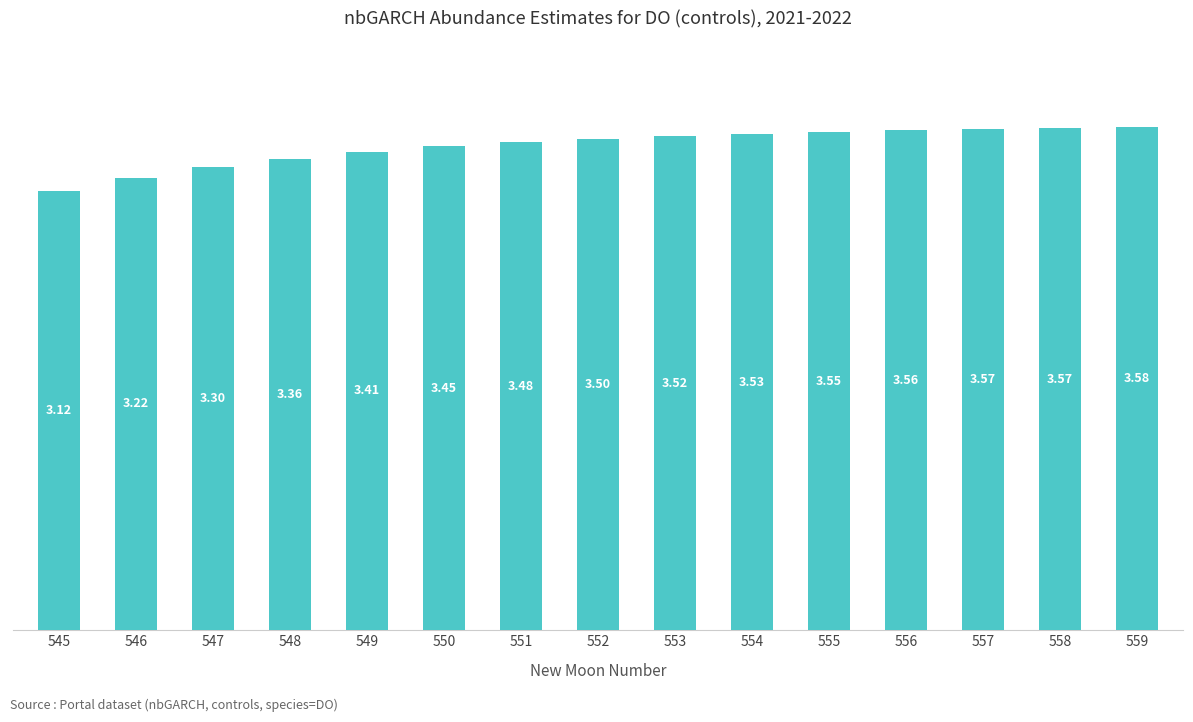

Approximately how many times larger is the value at 549 compared to 545?

1.1